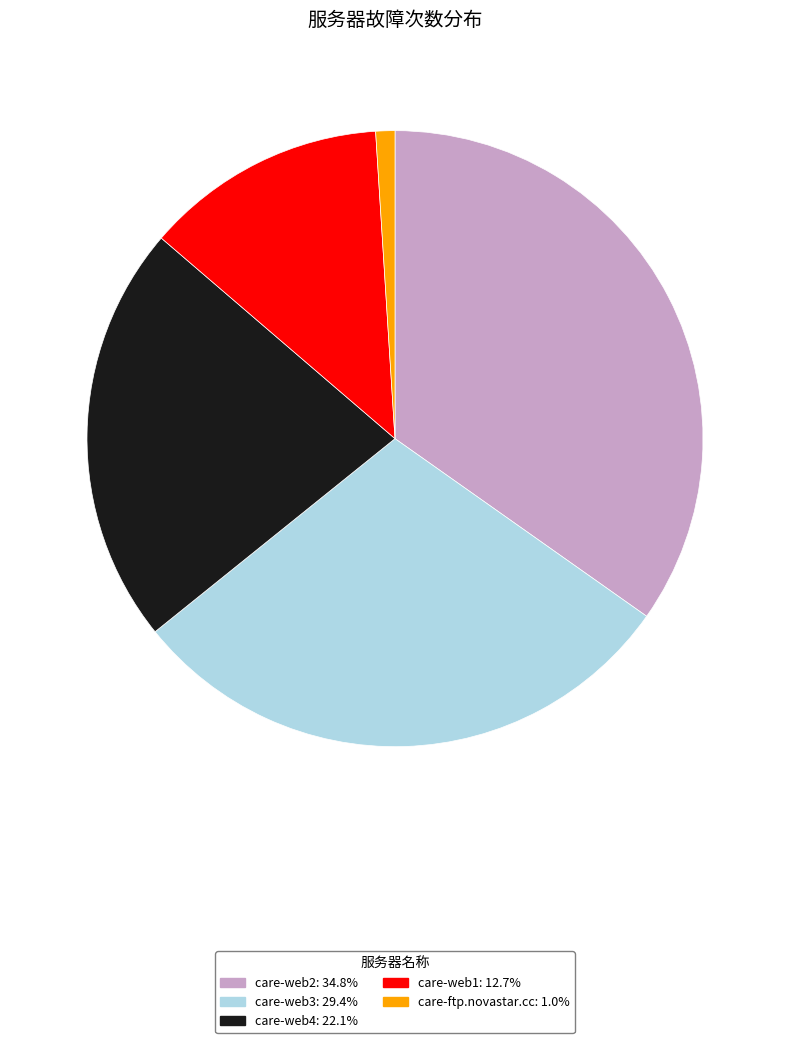

Is the sum of care-web3 and care-web1 greater than half?

No